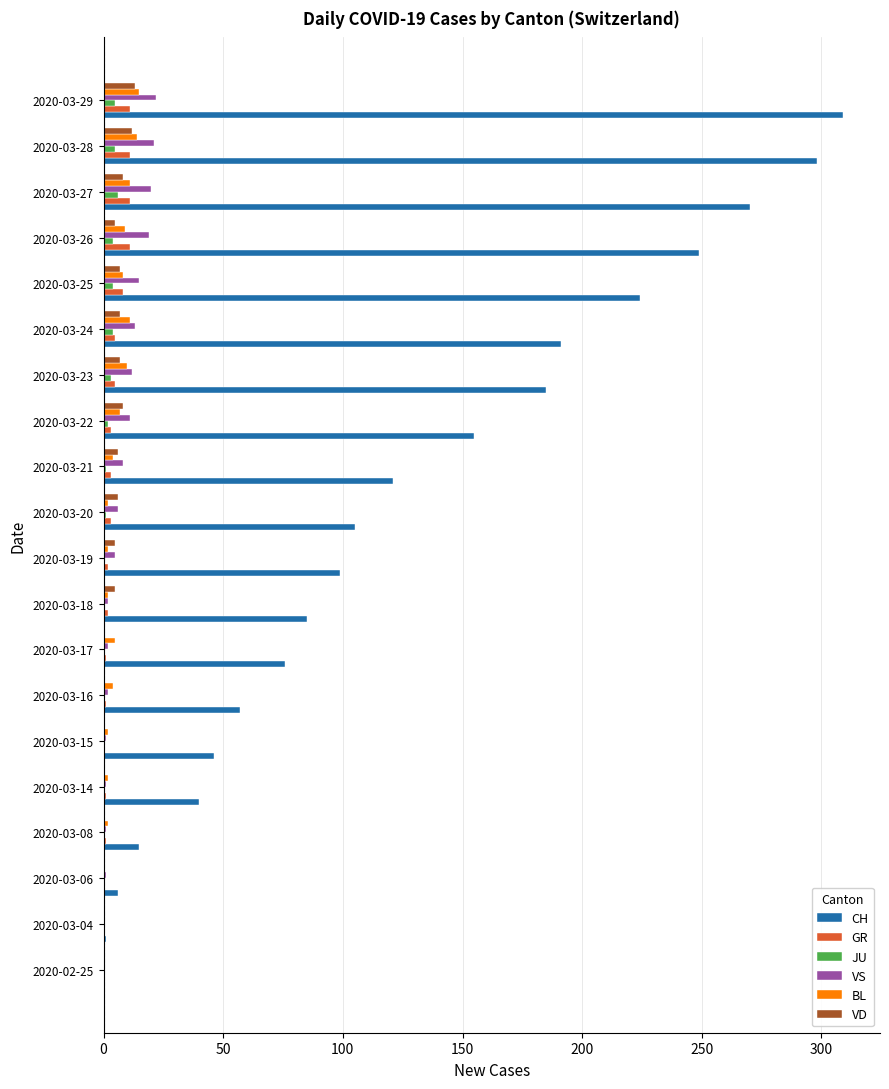

Which series has the largest total across all categories?

CH